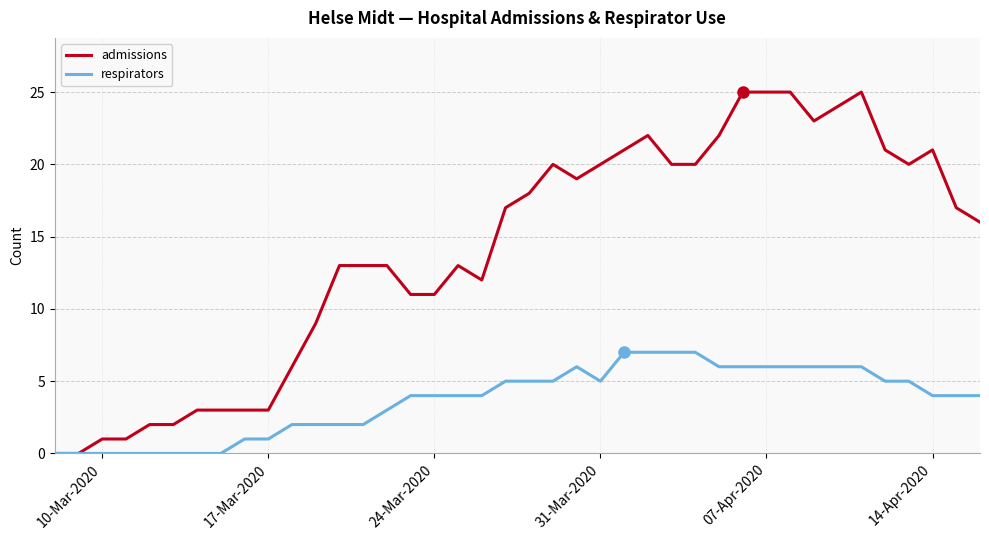

List the series in order of their peak value, highest first.

admissions, respirators